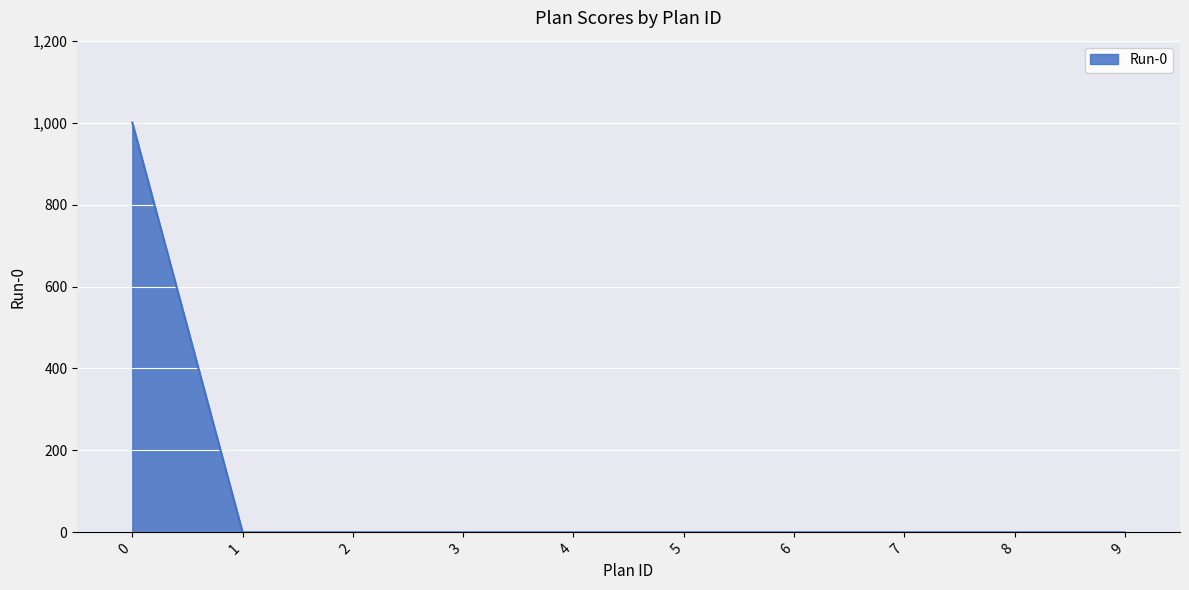

What is the average value?

100